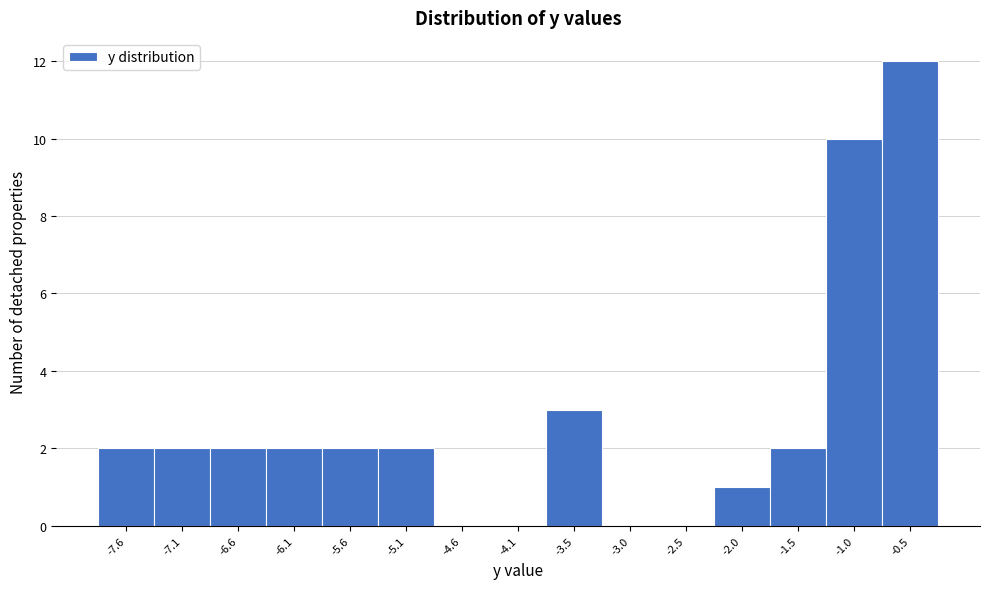

Reading right to left, list all the values displayed in this chart.

-0.5=12	-1.0=10	-1.5=2	-2.0=1	-2.5=0	-3.0=0	-3.5=3	-4.1=0	-4.6=0	-5.1=2	-5.6=2	-6.1=2	-6.6=2	-7.1=2	-7.6=2